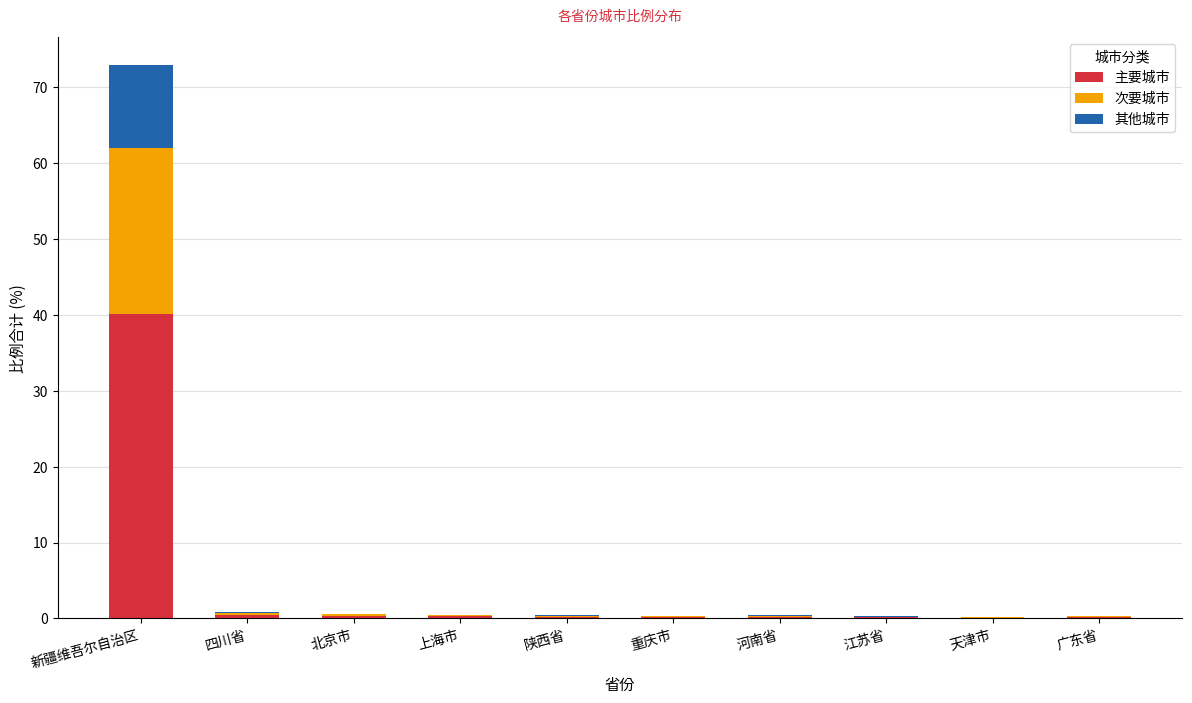

At which category is the sum across all series the highest?

新疆维吾尔自治区